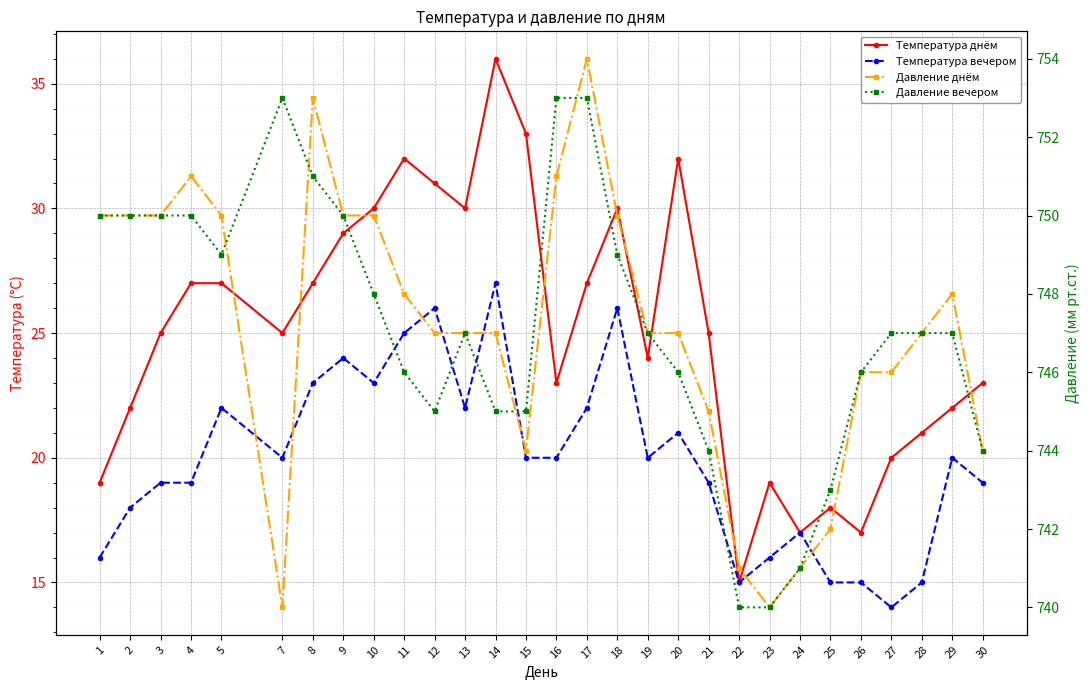

How many values in the Давление днём series are below 747?

10